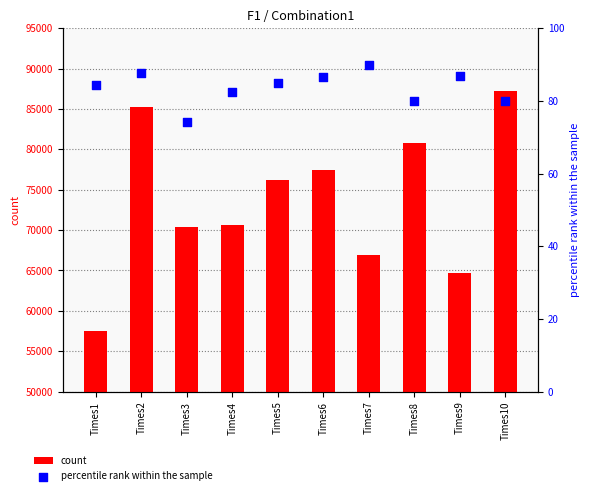

Which series has the largest Y range (max minus min)?

count